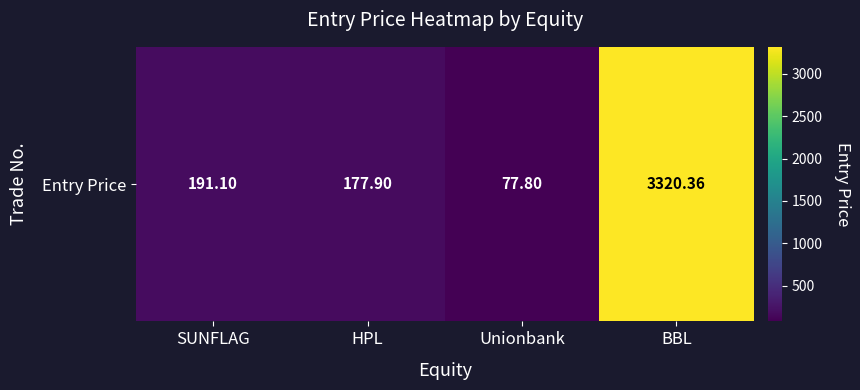

List the labels in order of value, largest first.

BBL, SUNFLAG, HPL, Unionbank